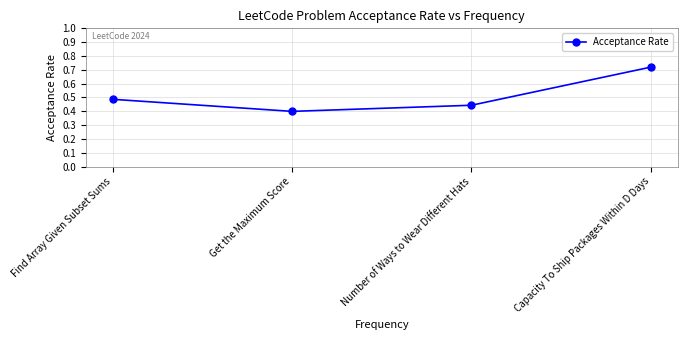

List the labels in order of value, largest first.

Capacity To Ship Packages Within D Days, Find Array Given Subset Sums, Number of Ways to Wear Different Hats, Get the Maximum Score